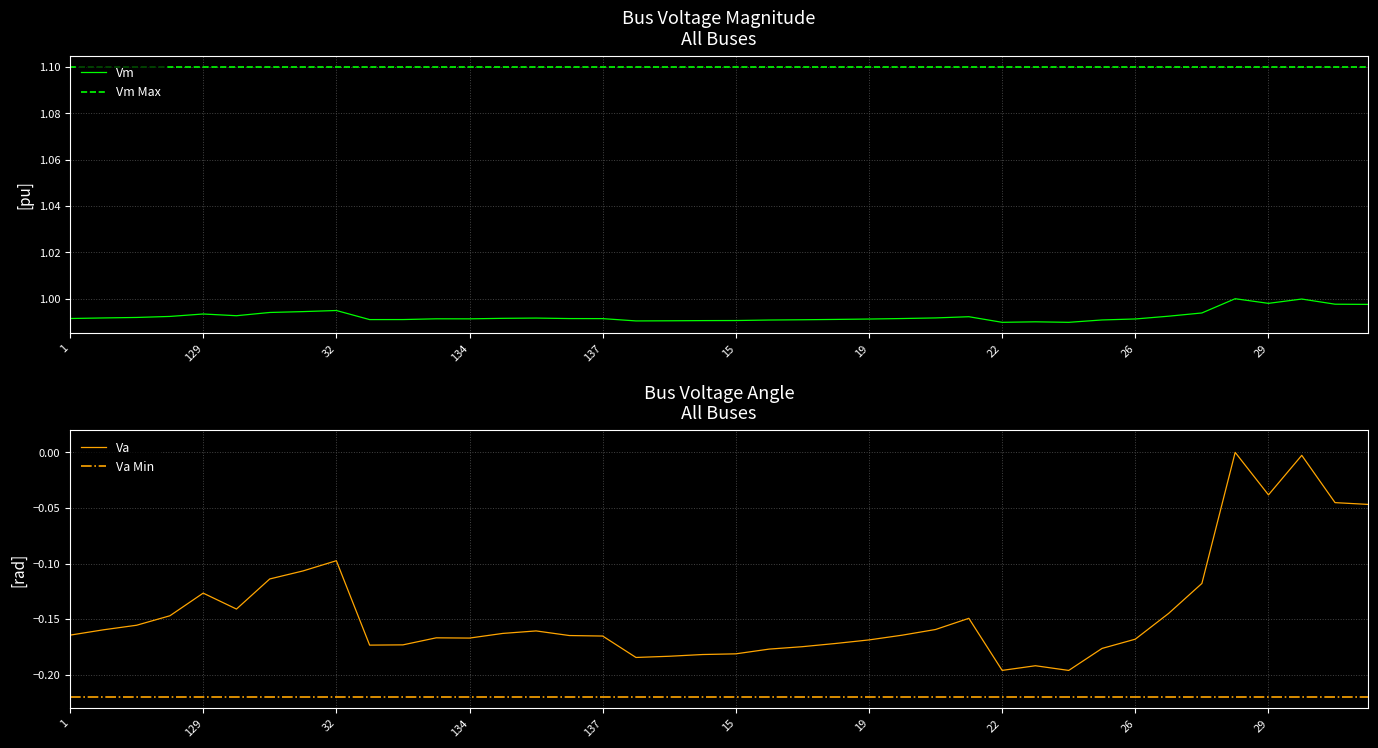

Where is Vm nearest to the value 0?

24